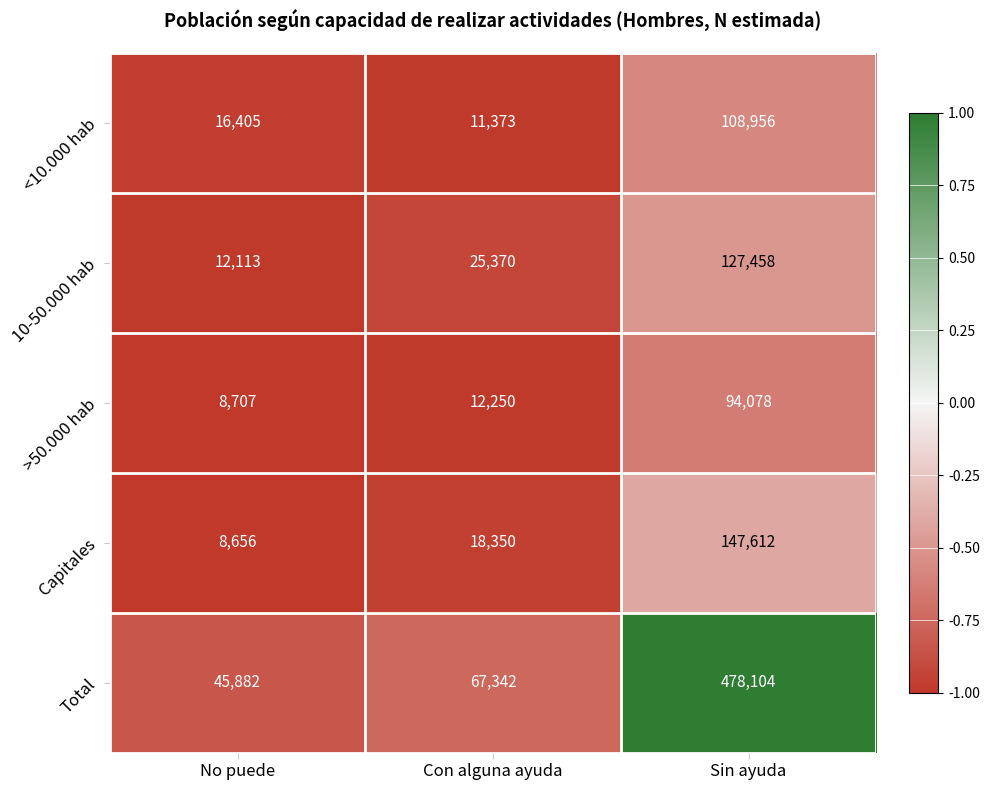

What is the average value of the >50.000 hab series?

38345